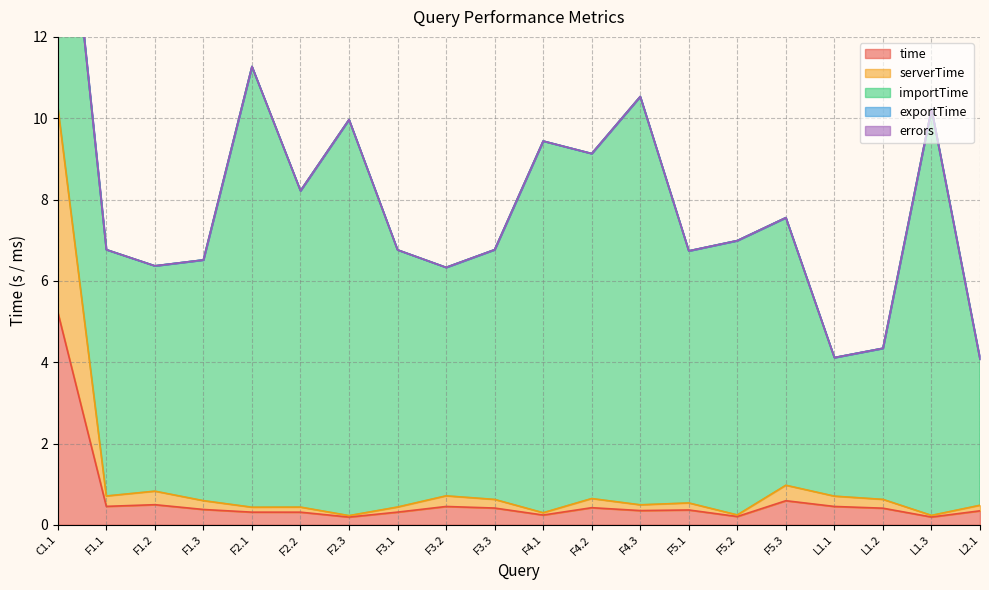

At which category is the sum across all series the highest?

C1.1